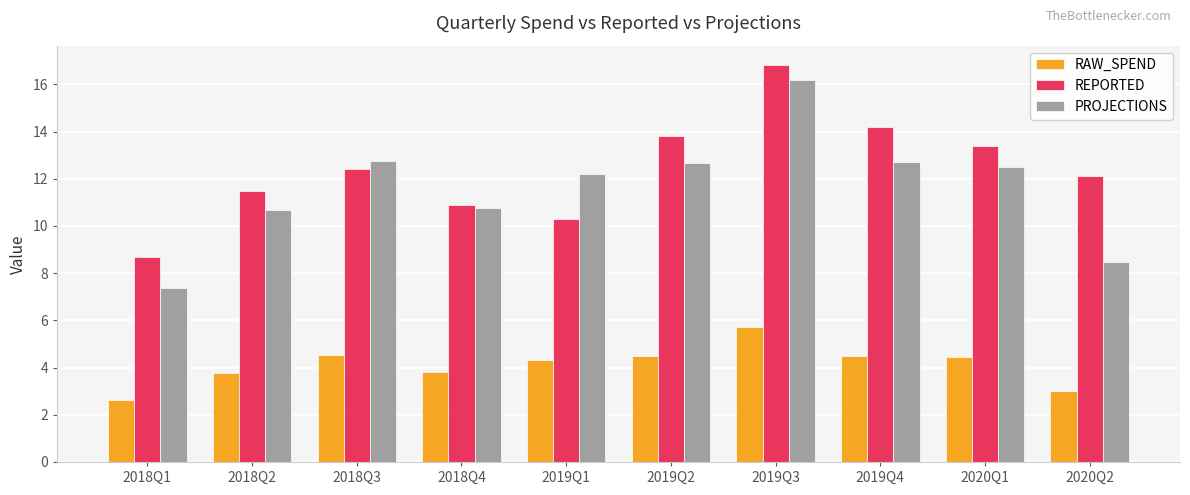

What are all the series names shown in the legend?

RAW_SPEND, REPORTED, PROJECTIONS